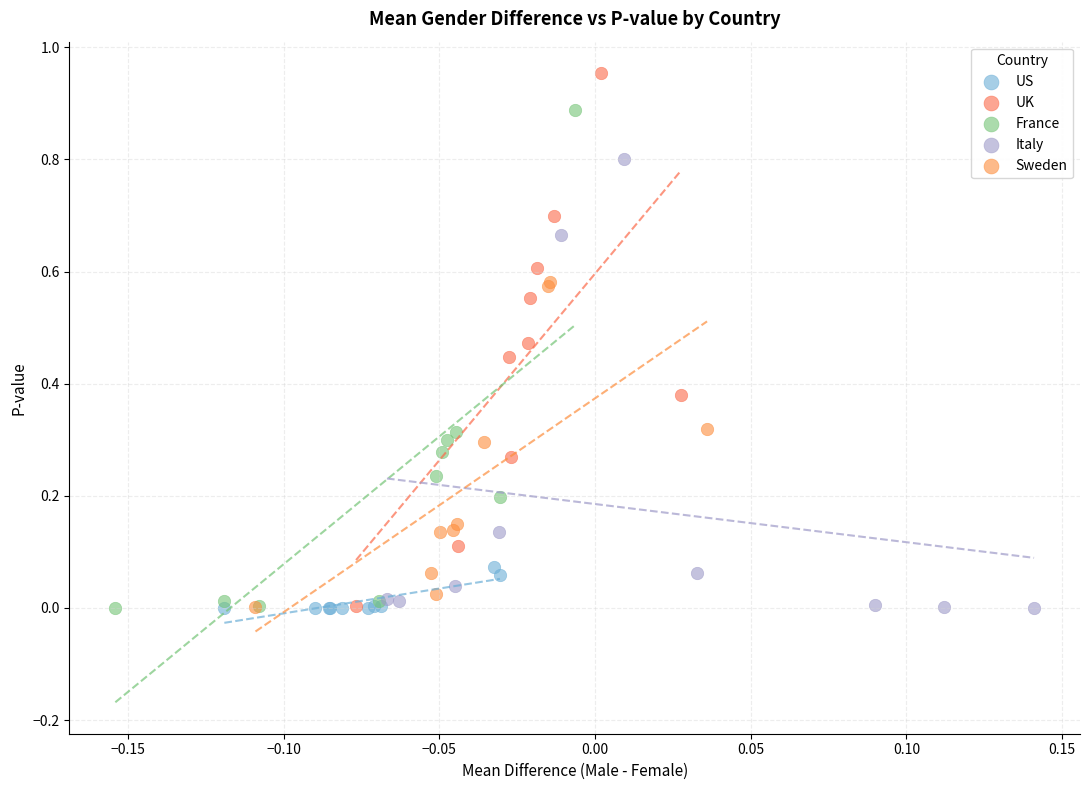

Which series reaches the maximum Y coordinate?

UK